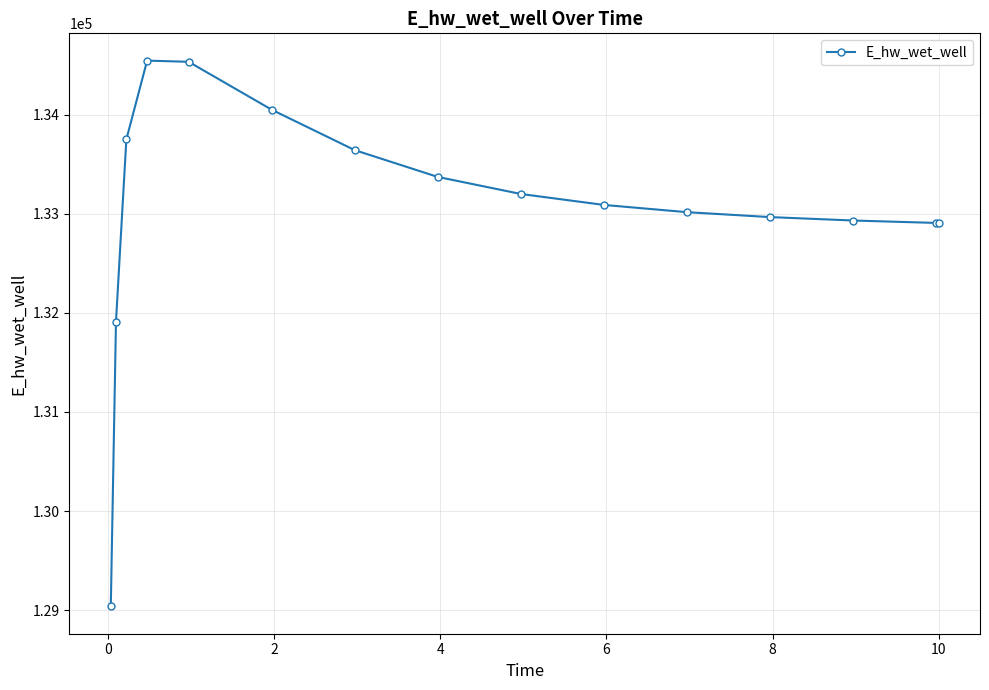

What is the sum of all values?

1995847.4